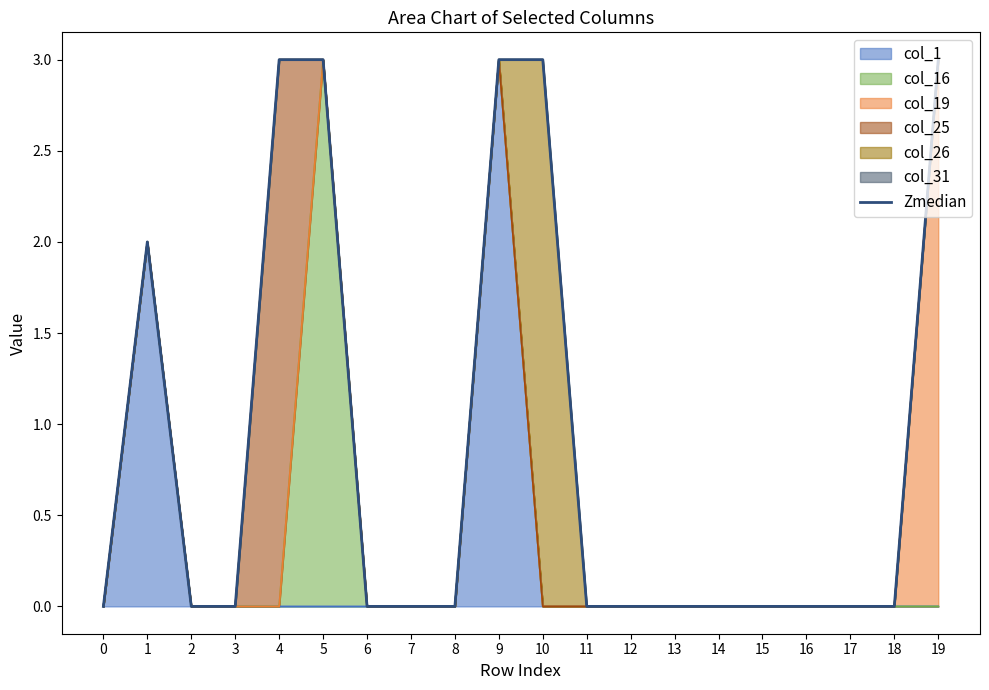

True or false: the data shows 1 at 9.

False